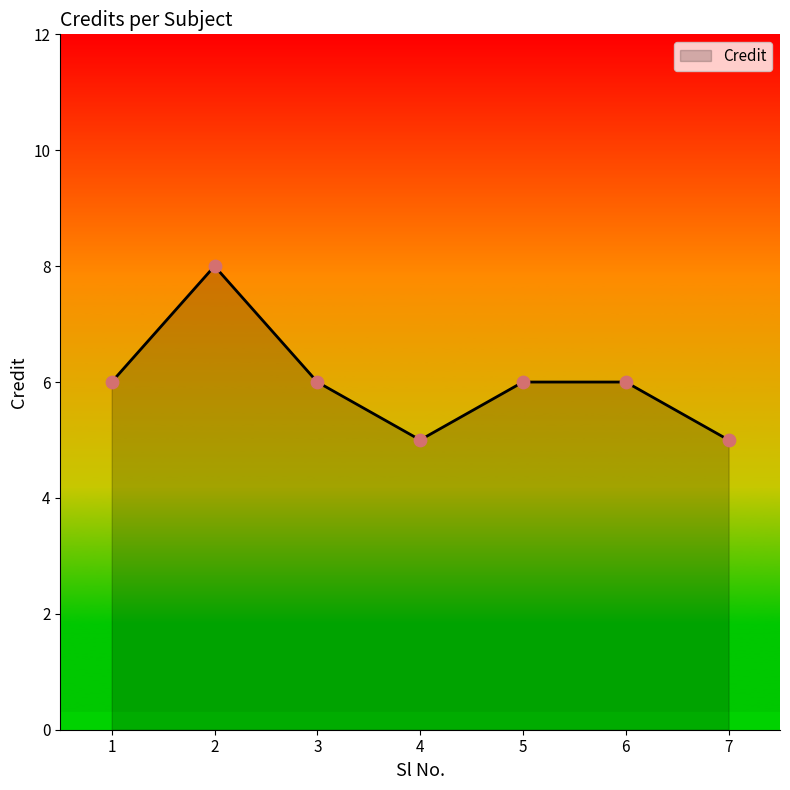

Between 2 and 1, which is larger?

2